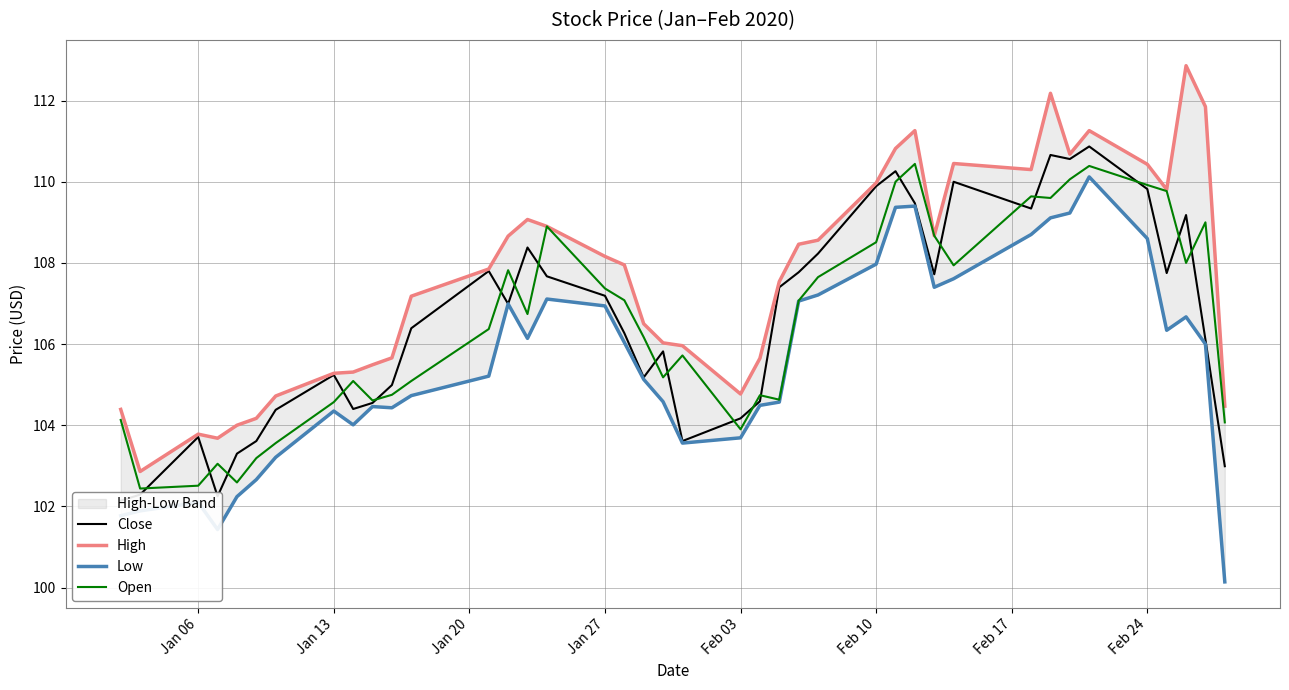

What is the difference between the maximum and minimum values in the Low series?

10.0